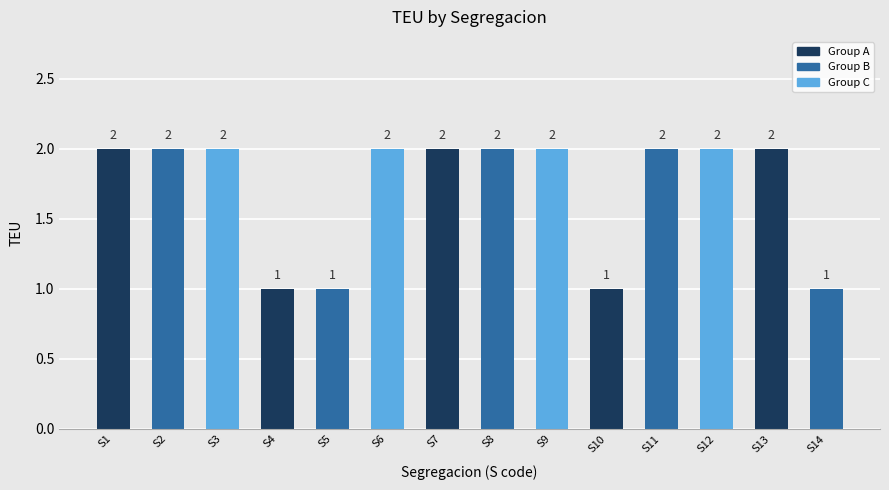

Approximately how many times larger is the value at S2 compared to S3?

1.0